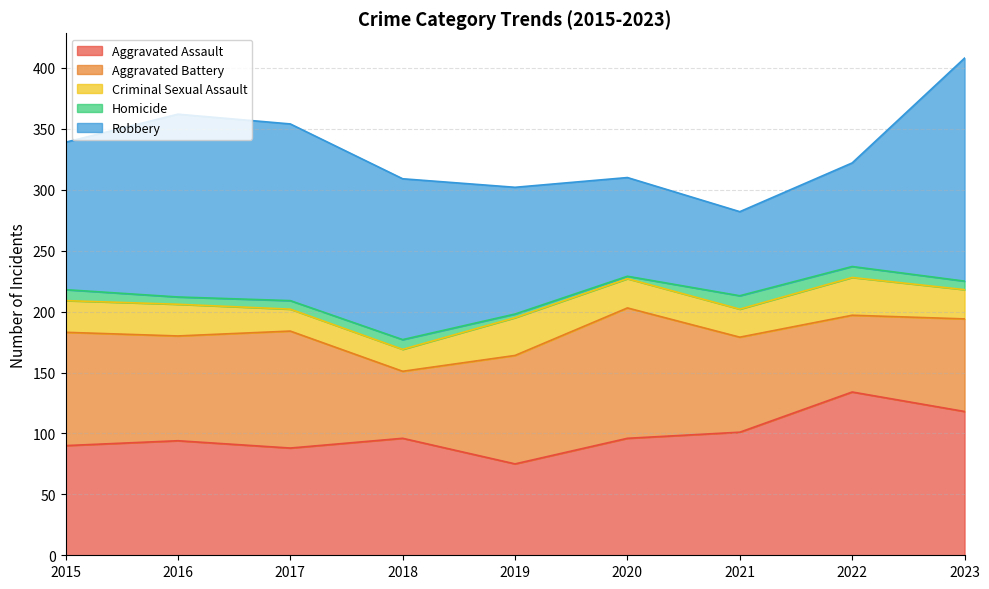

What is the difference between the second highest and minimum values in the Aggravated Battery series?

41